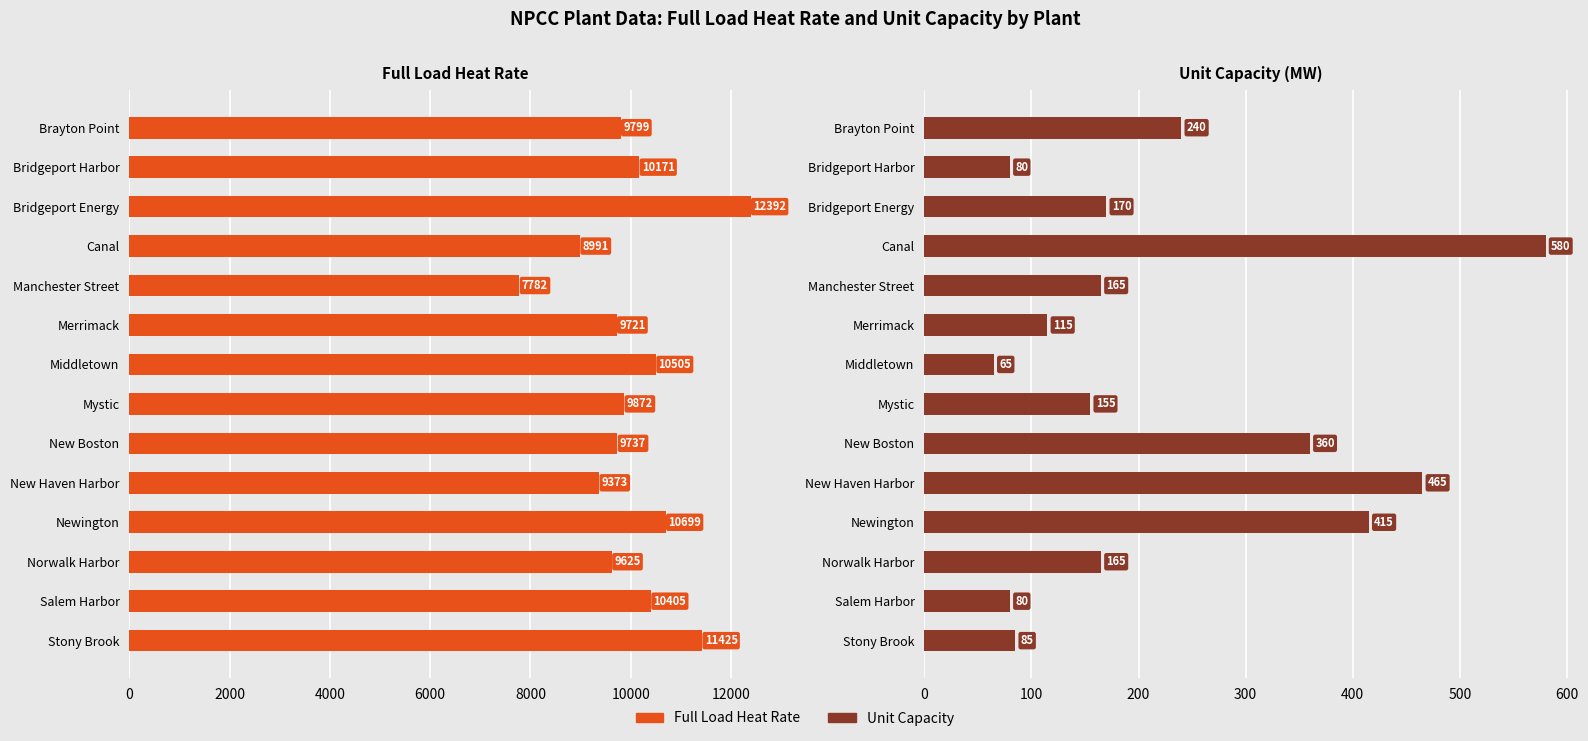

The value of Unit Capacity at Bridgeport Energy is 100. True or false?

False